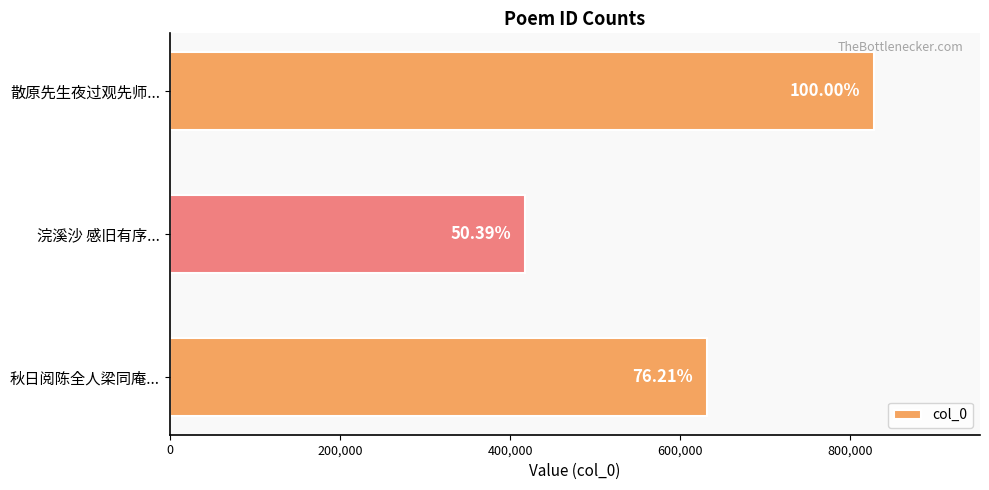

Does the chart contain any negative values?

No